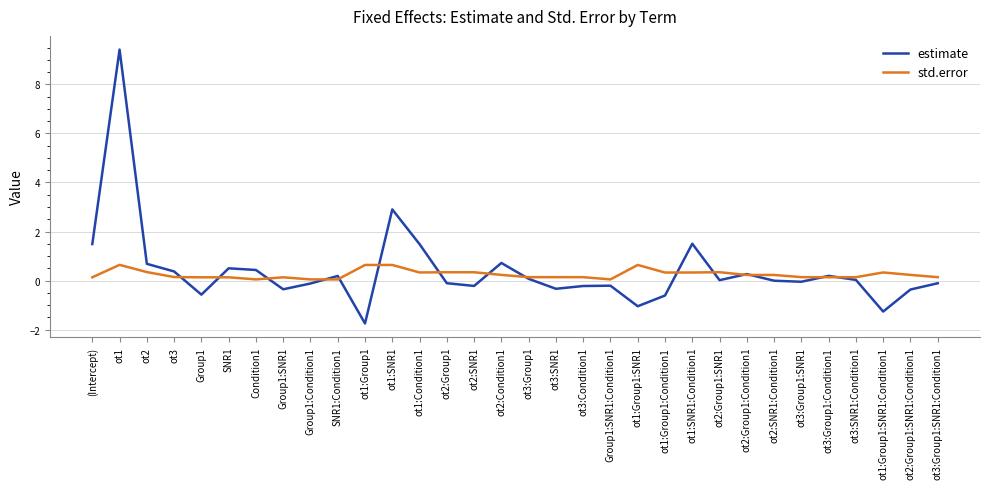

What is the average value of the std.error series?

0.3